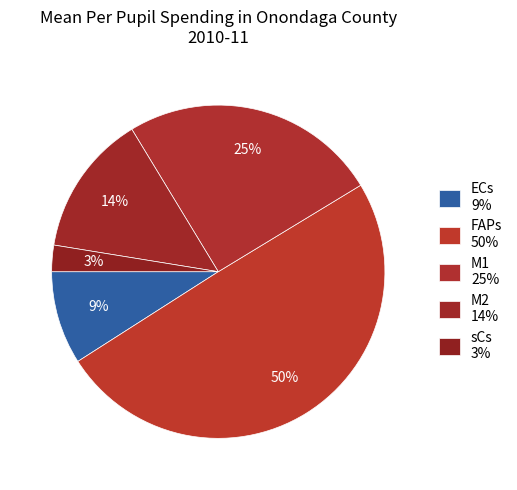

How many slices are in this pie chart?

5